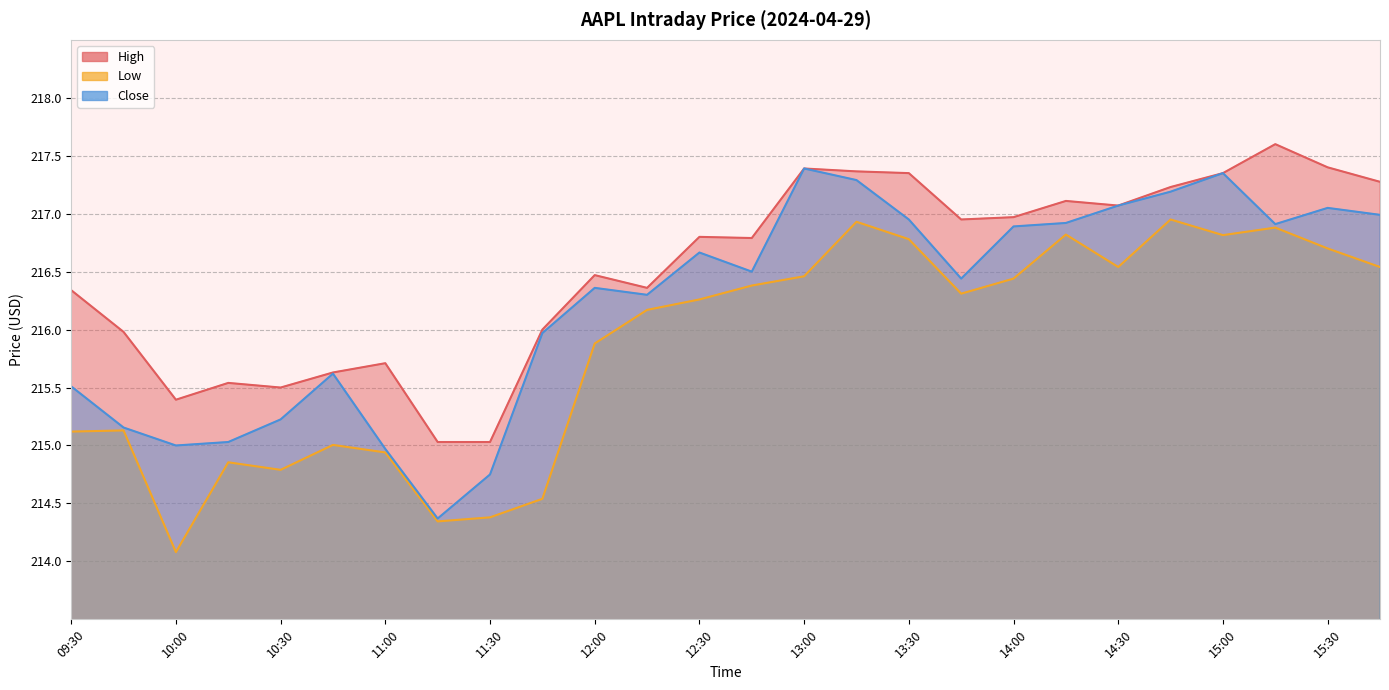

At which category does Close reach its first local valley?

10:00